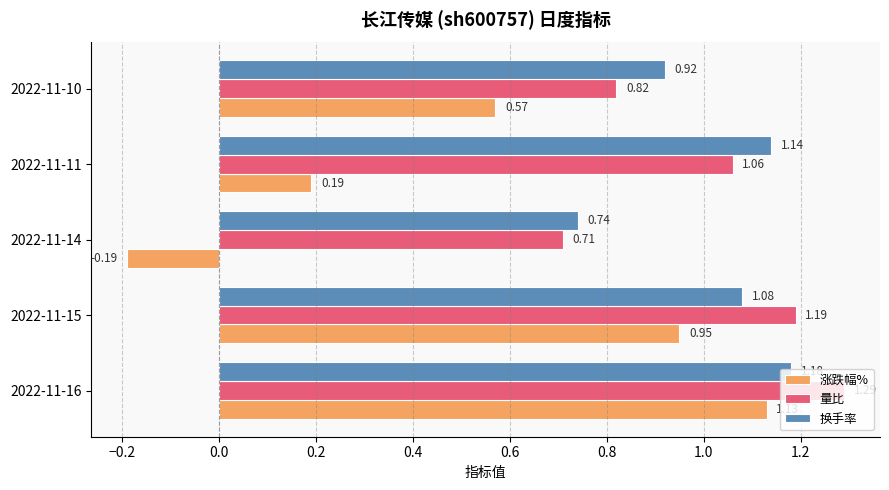

Count the number of categories in the chart.

5